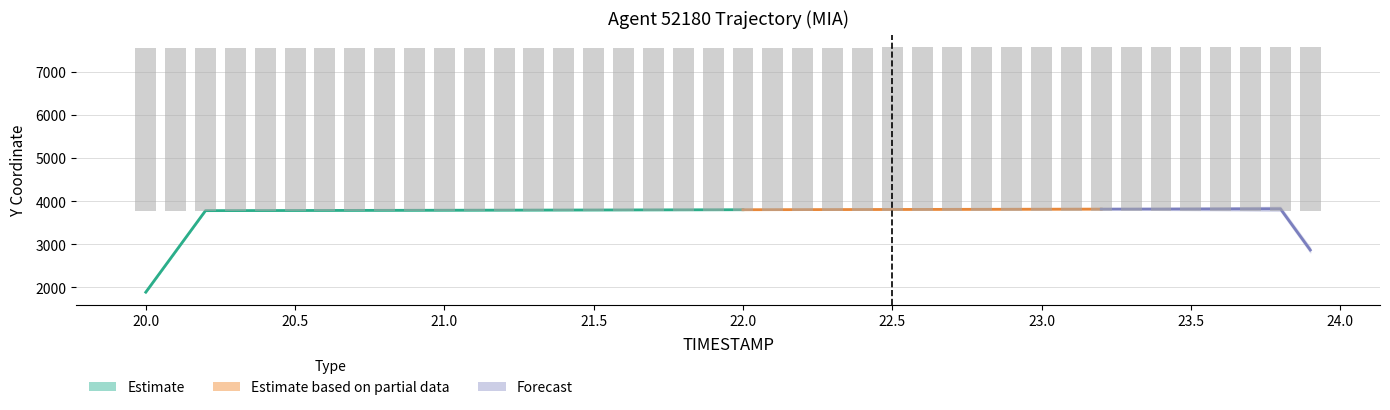

The value at 22.9 is 3789.6. True or false?

True